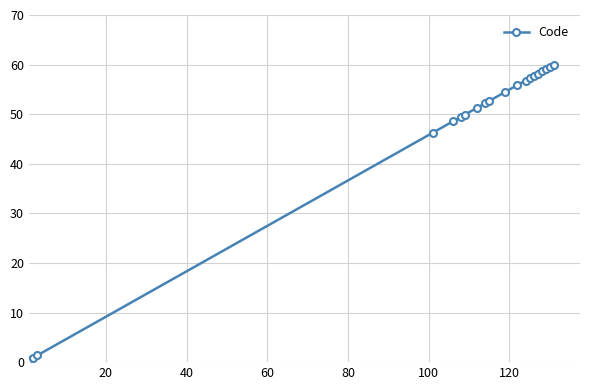

Does the chart display data point markers on the line(s)?

Yes